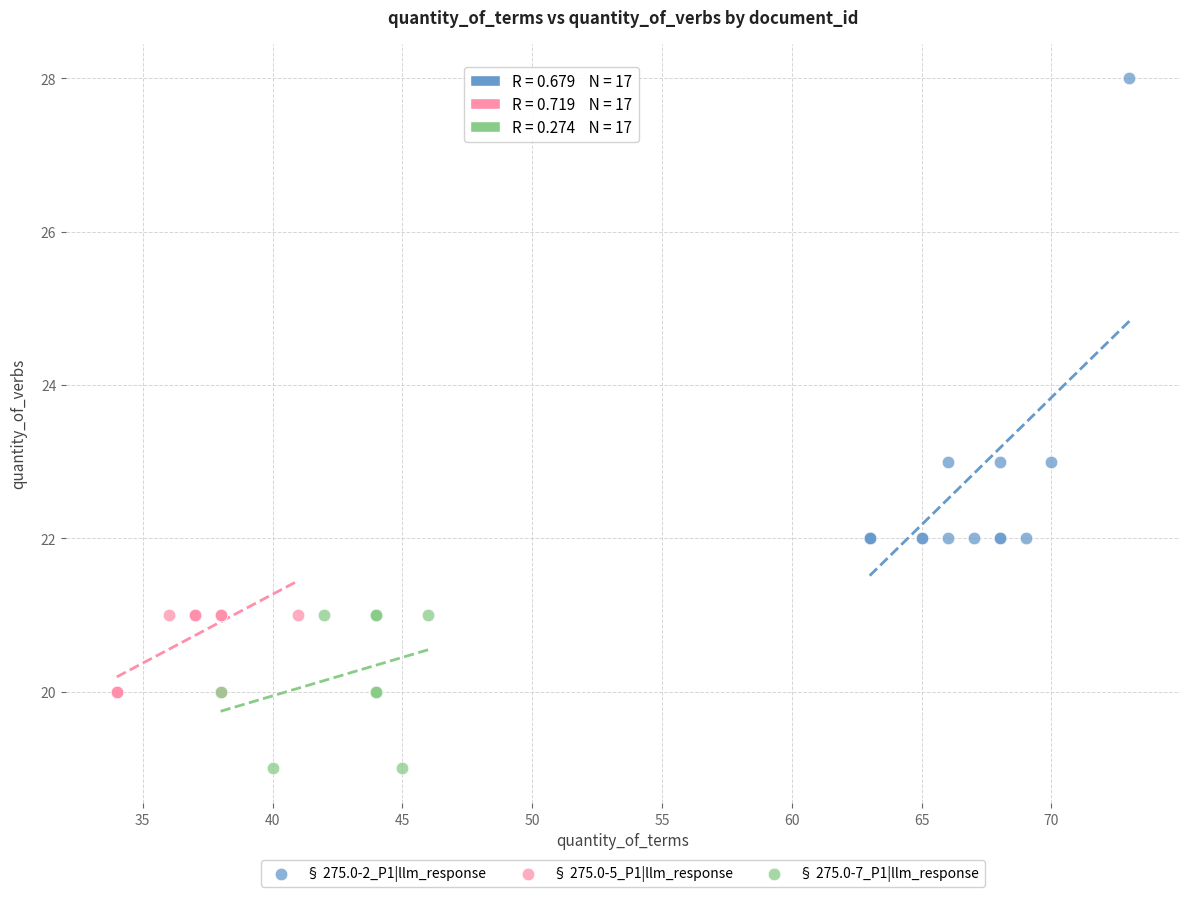

Which series reaches the minimum Y coordinate?

§ 275.0-7_P1|llm_response